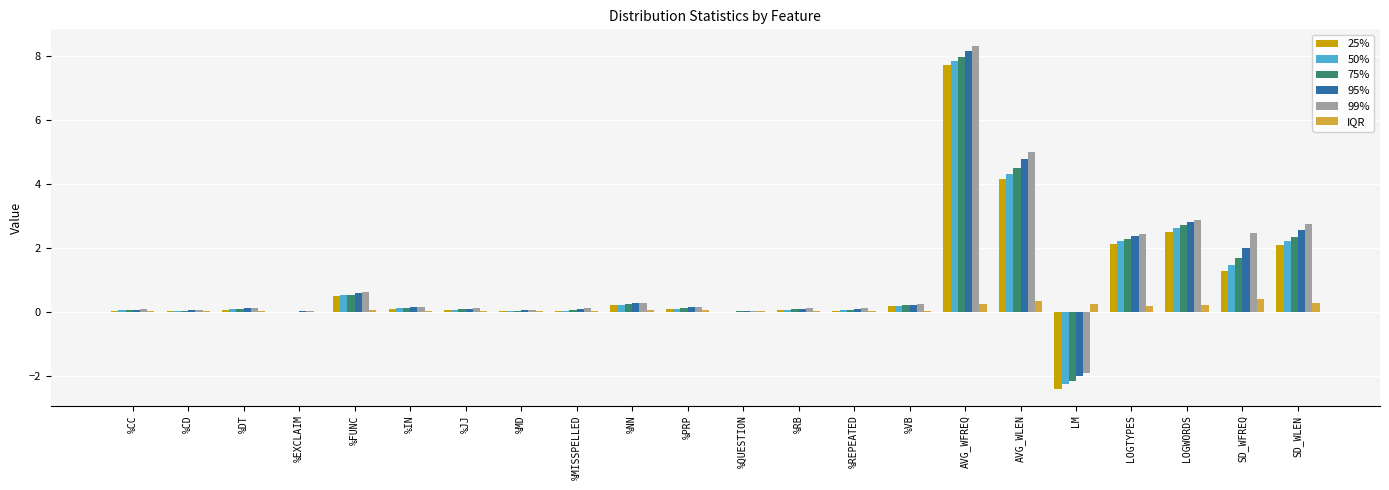

How many categories are shown in the chart?

22